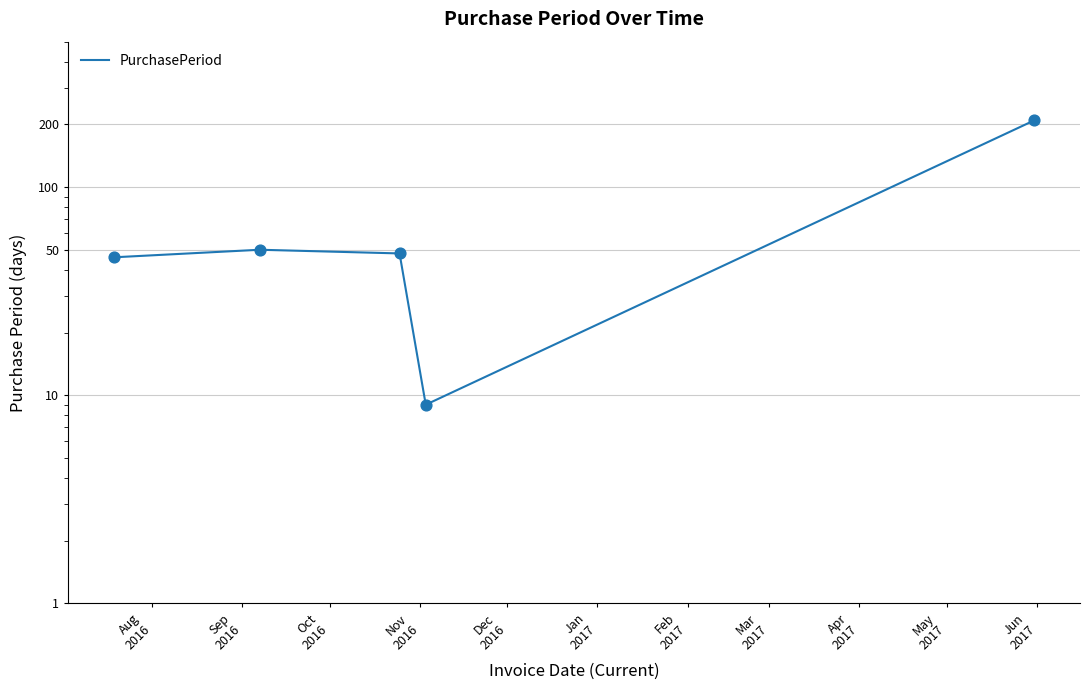

Between Dec
2016 and Nov
2016, which is larger?

Dec
2016